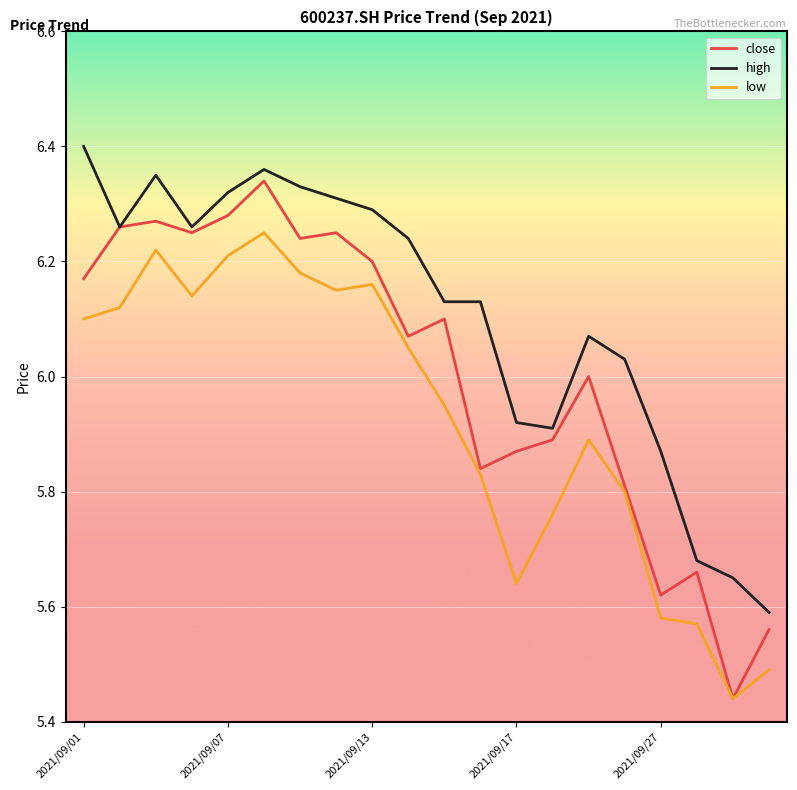

Is this an area chart (filled region under the line)?

No